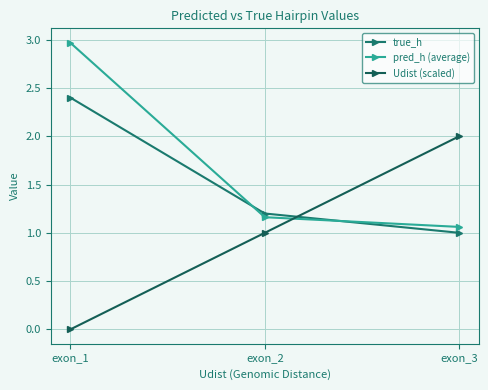

The Udist (scaled) series shows 1.0 at exon_2. True or false?

True